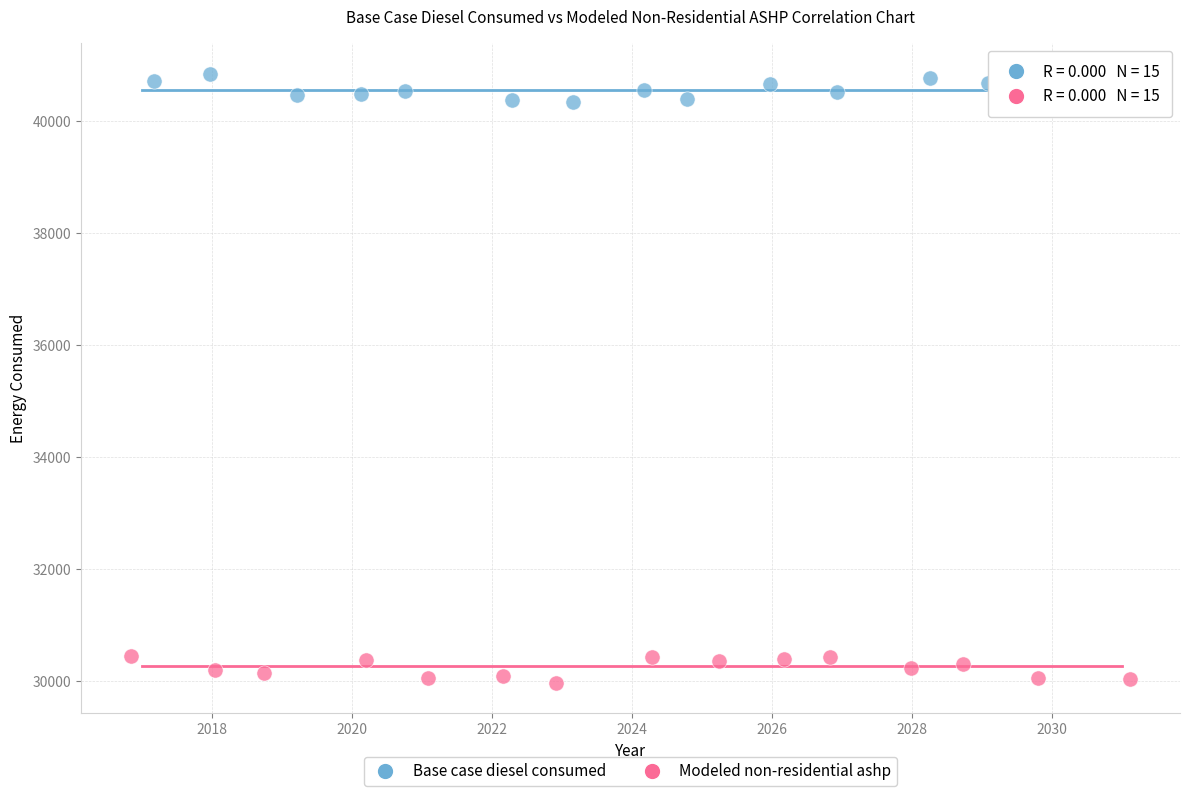

What are all the series names shown in the legend?

Base case diesel consumed, Modeled non-residential ashp